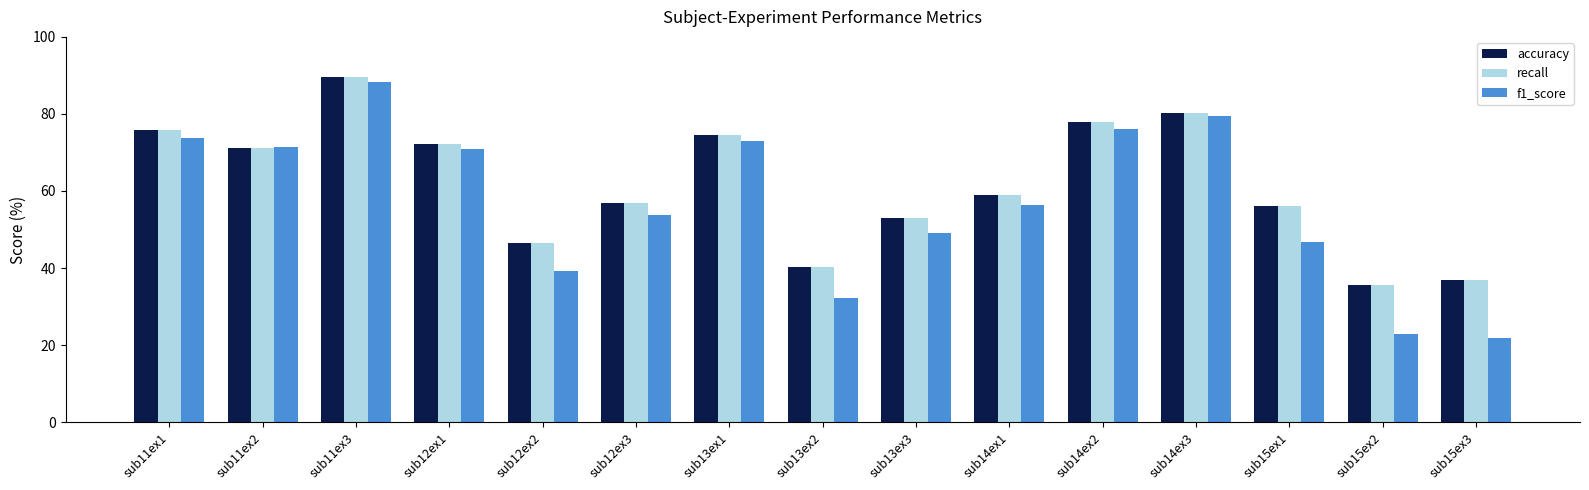

Which category has the lowest value across all series?

sub15ex3